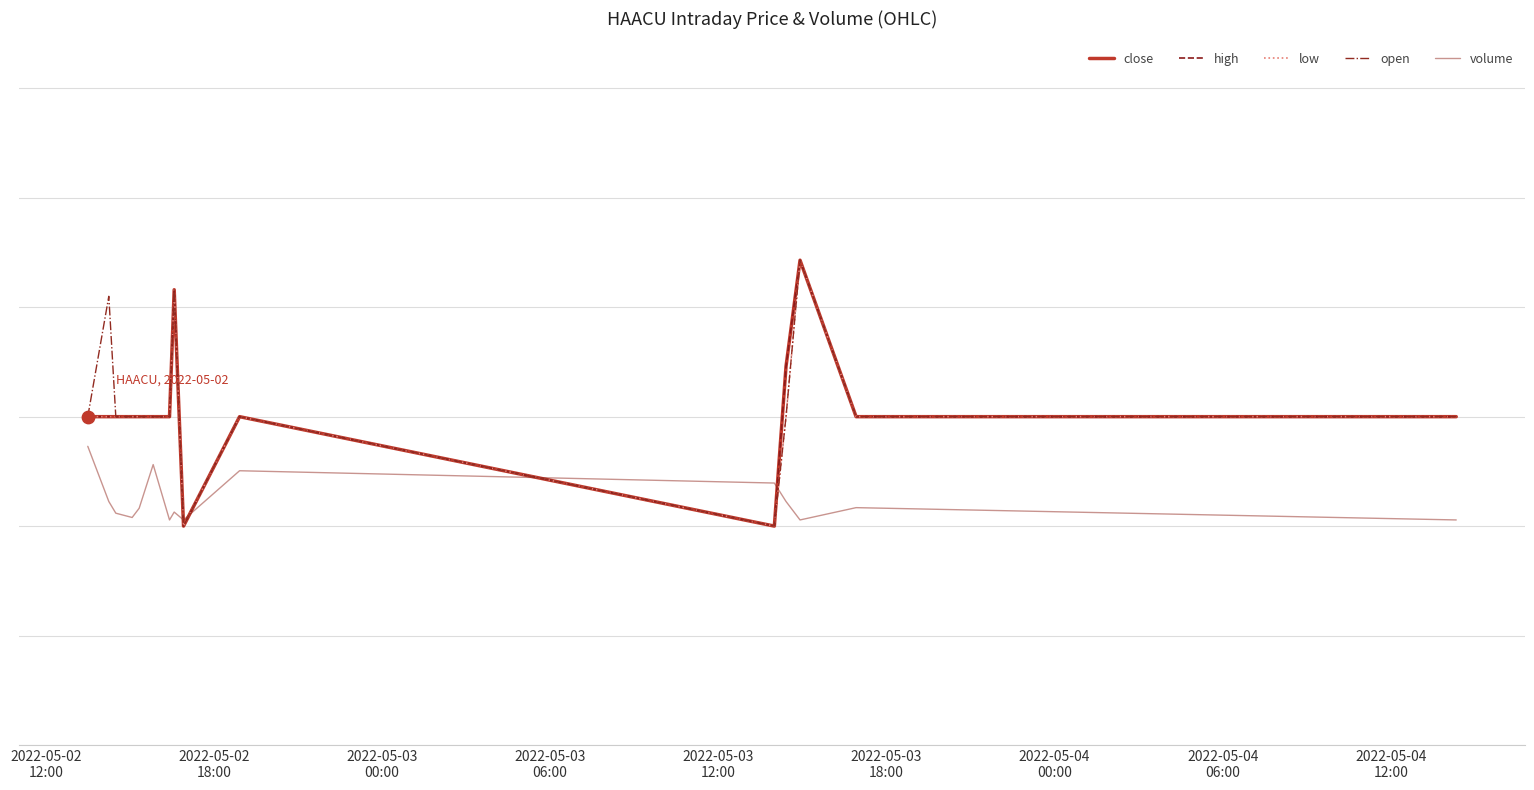

Does the chart have visible grid lines?

Yes